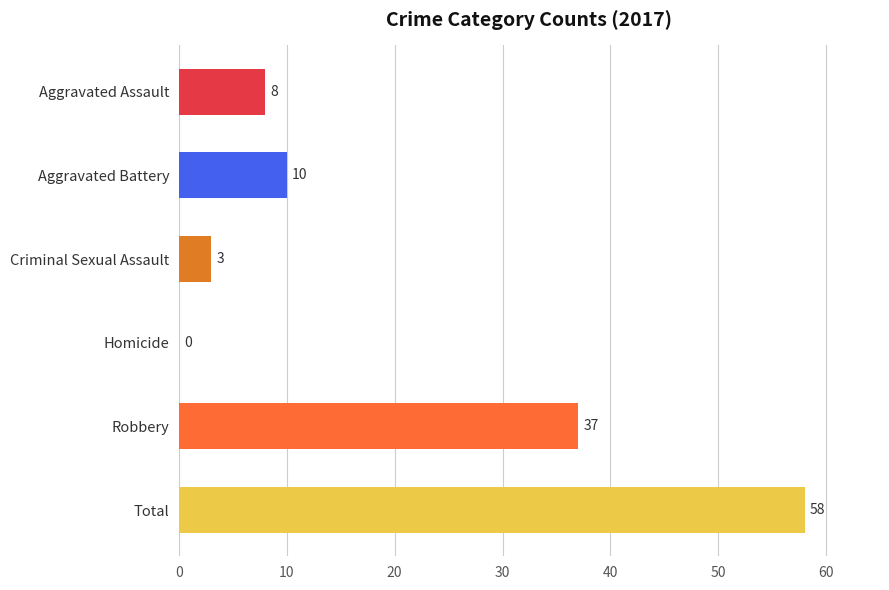

What is the sum of all values?

116